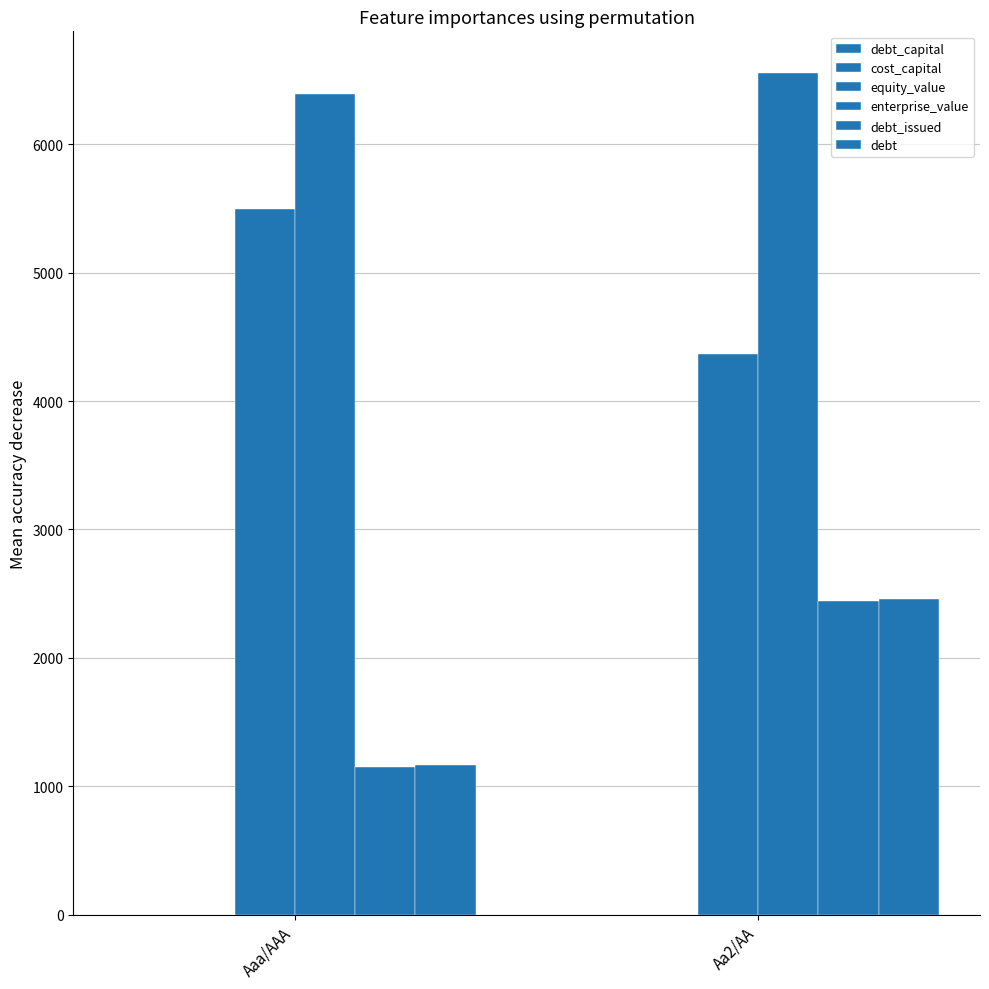

At which category is the sum across all series the highest?

Aa2/AA